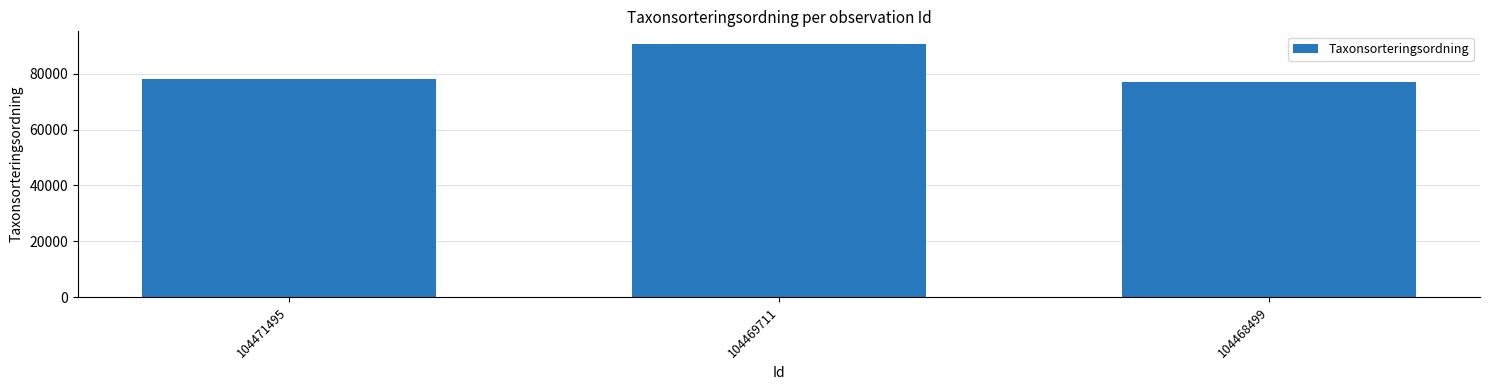

What is the value of the 3rd bar from the left?

77177